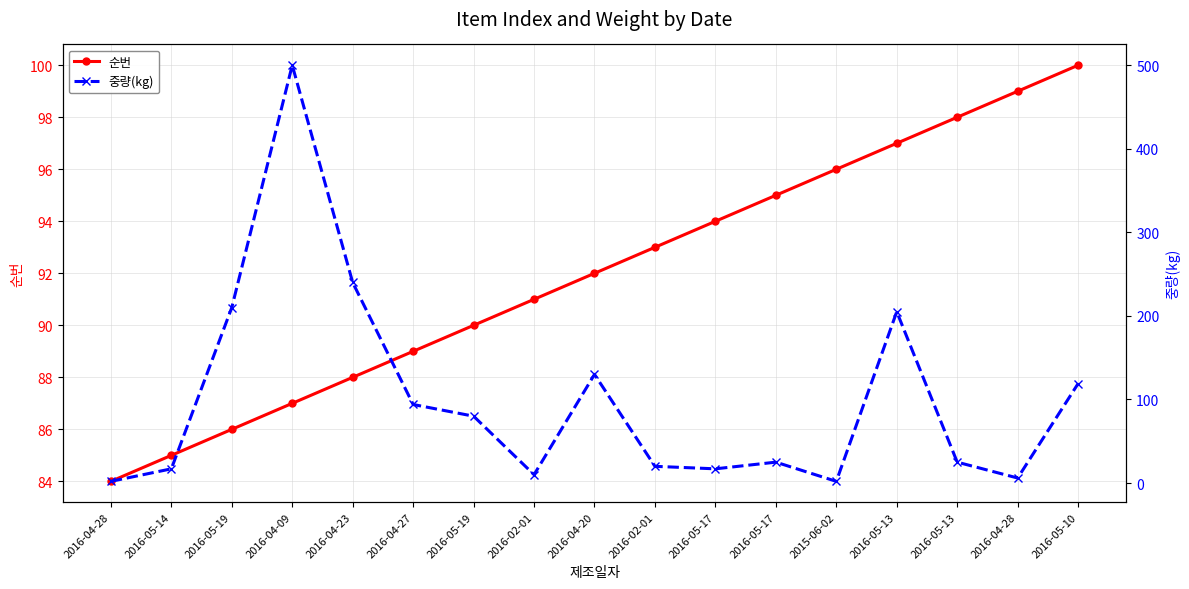

Between which two adjacent categories do 중량(kg) and 순번 first intersect?

2016-05-14 and 2016-05-19